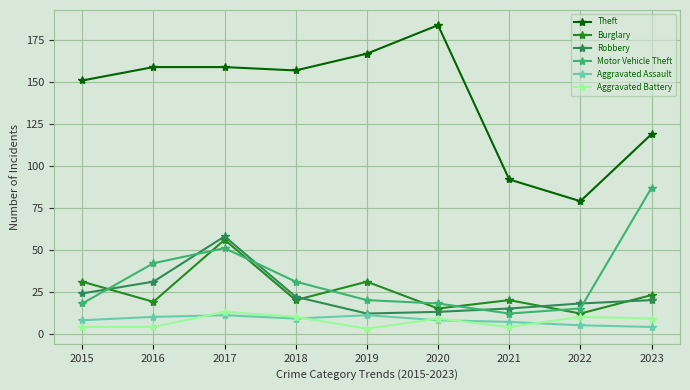

Reading left to right, list all the values displayed in this chart.

Theft: 2015=151	2016=159	2017=159	2018=157	2019=167	2020=184	2021=92	2022=79	2023=119
Burglary: 2015=31	2016=19	2017=56	2018=20	2019=31	2020=15	2021=20	2022=12	2023=23
Robbery: 2015=24	2016=31	2017=58	2018=22	2019=12	2020=13	2021=15	2022=18	2023=20
Motor Vehicle Theft: 2015=18	2016=42	2017=51	2018=31	2019=20	2020=18	2021=12	2022=15	2023=87
Aggravated Assault: 2015=8	2016=10	2017=11	2018=9	2019=11	2020=8	2021=7	2022=5	2023=4
Aggravated Battery: 2015=4	2016=4	2017=13	2018=10	2019=3	2020=9	2021=4	2022=10	2023=9